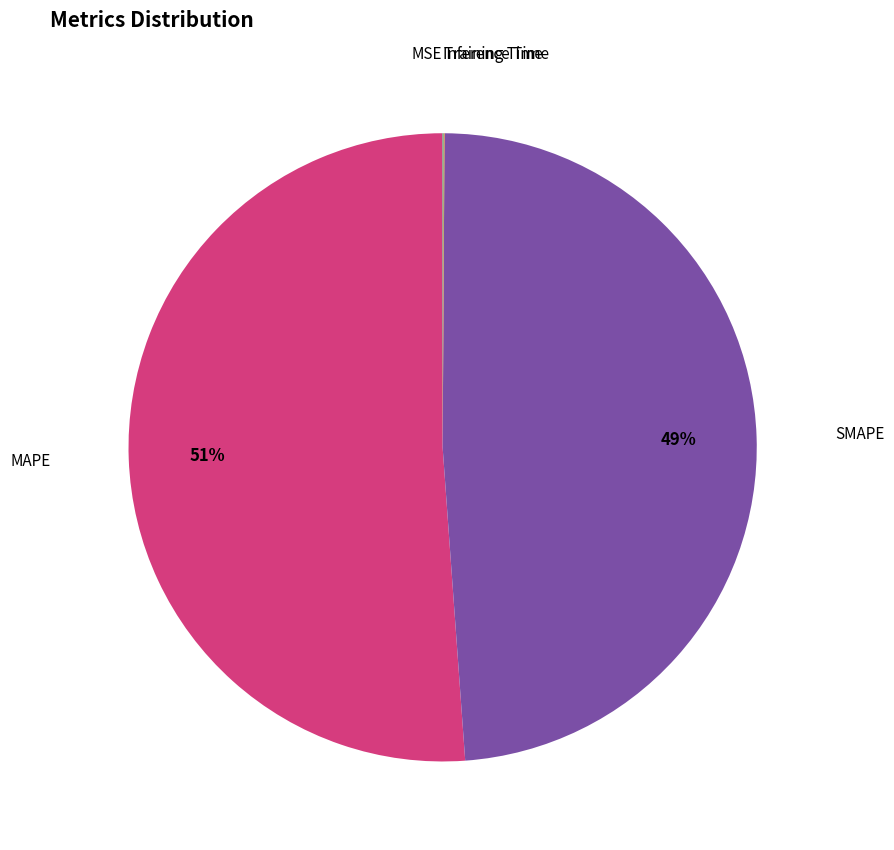

What percentage is the SMAPE slice, to the nearest percent?

49%